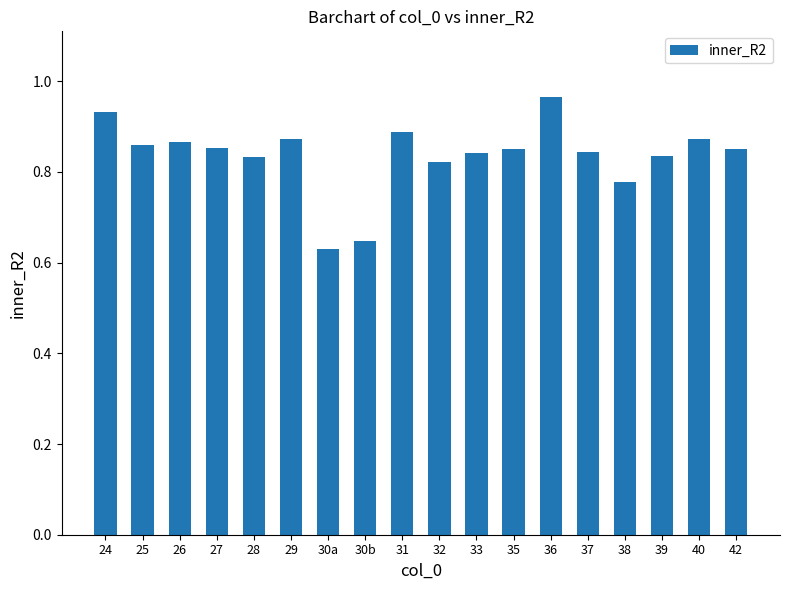

Are the bars horizontal?

No